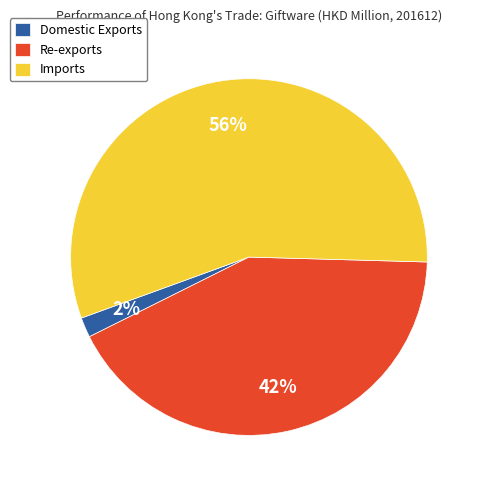

What percentage is the Domestic Exports slice, to the nearest percent?

2%